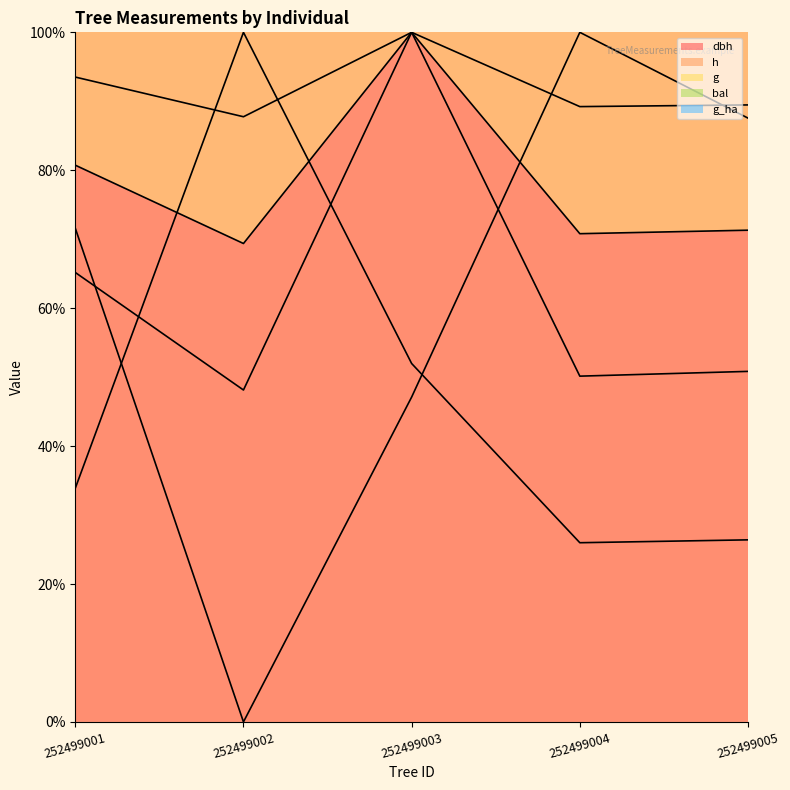

Reading left to right, transcribe all the data shown in this chart.

dbh: 252499001=80.7	252499002=69.4	252499003=100.0	252499004=70.8	252499005=71.3
h: 252499001=93.5	252499002=87.8	252499003=100.0	252499004=89.2	252499005=89.5
g: 252499001=65.2	252499002=48.1	252499003=100.0	252499004=50.1	252499005=50.8
bal: 252499001=71.6	252499002=0.0	252499003=47.1	252499004=100.0	252499005=87.6
g_ha: 252499001=33.9	252499002=100.0	252499003=52.0	252499004=26.0	252499005=26.4